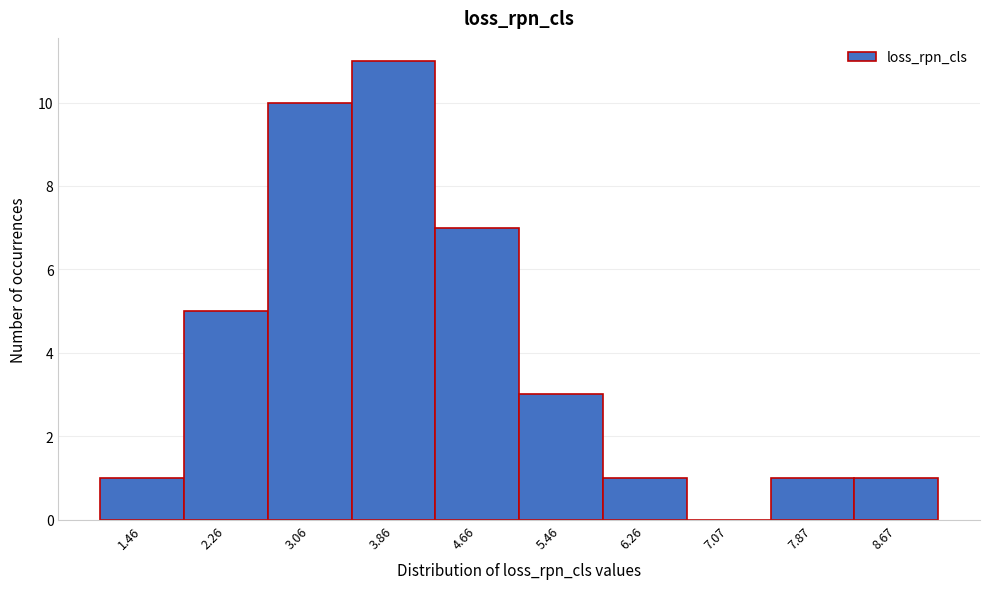

Reading left to right, list every bar in this chart as the range it spans on the x-axis followed by its height. Neither the bar edges nor the heights are printed on the chart, so give them approximately, as read against the axes.

1.1 to 1.9: 1
1.9 to 2.7: 5
2.7 to 3.5: 10
3.5 to 4.3: 11
4.3 to 5.1: 7
5.1 to 5.9: 3
5.9 to 6.7: 1
6.7 to 7.5: 0
7.5 to 8.3: 1
8.3 to 9.1: 1